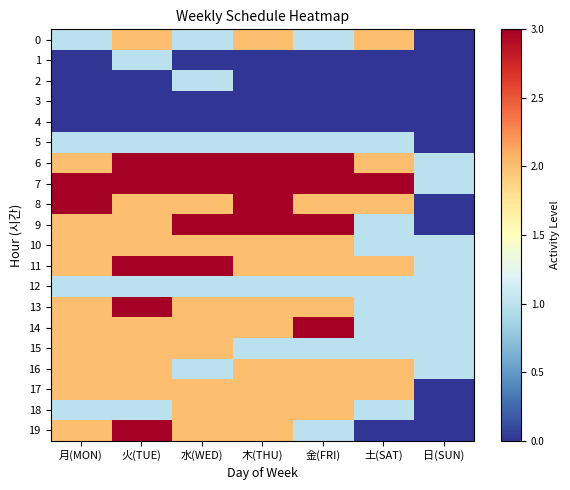

How many categories are shown in the chart?

7